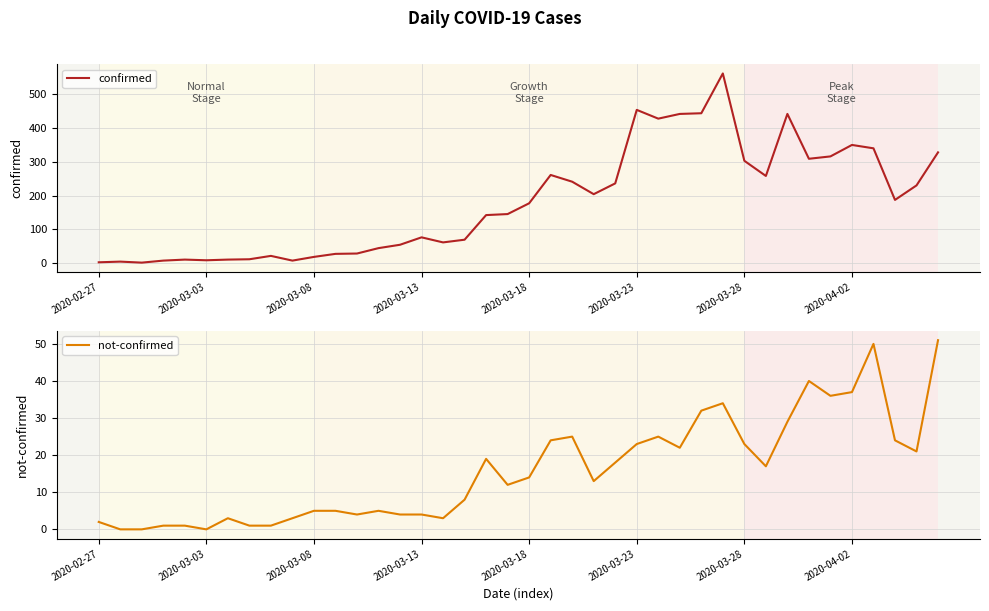

Is the value of not-confirmed at 26 greater than the value of confirmed at 11?

No